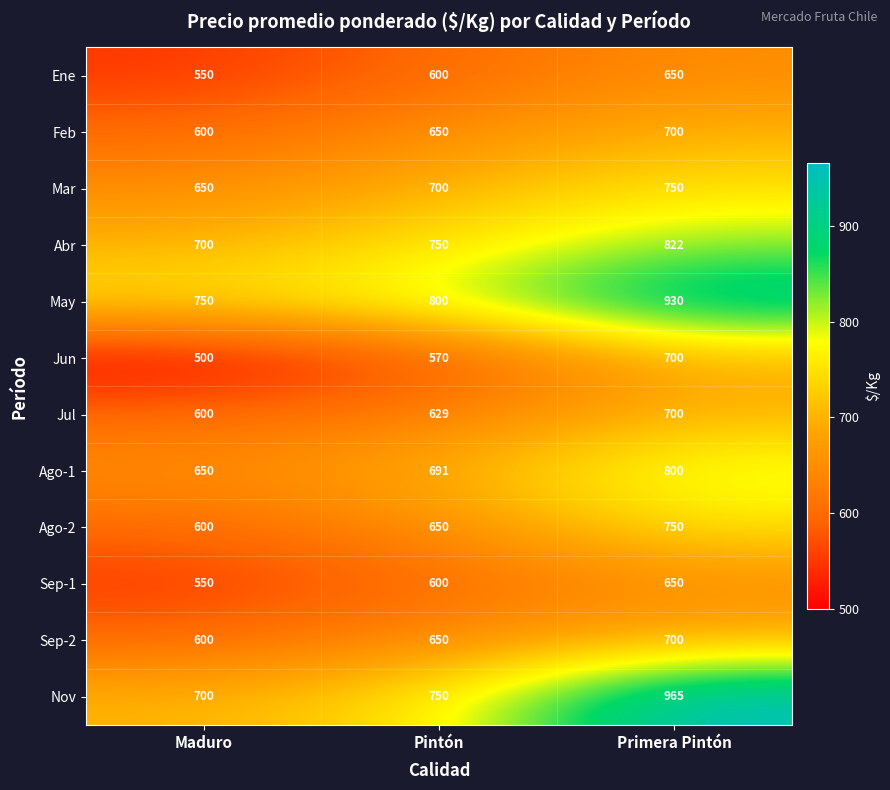

Rank the categories by Ene value from lowest to highest.

Maduro, Pintón, Primera Pintón